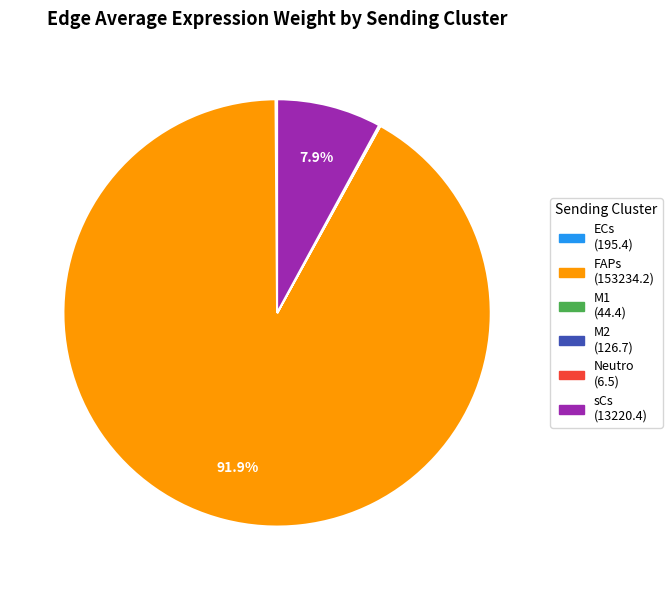

Is there a majority slice in this chart?

Yes